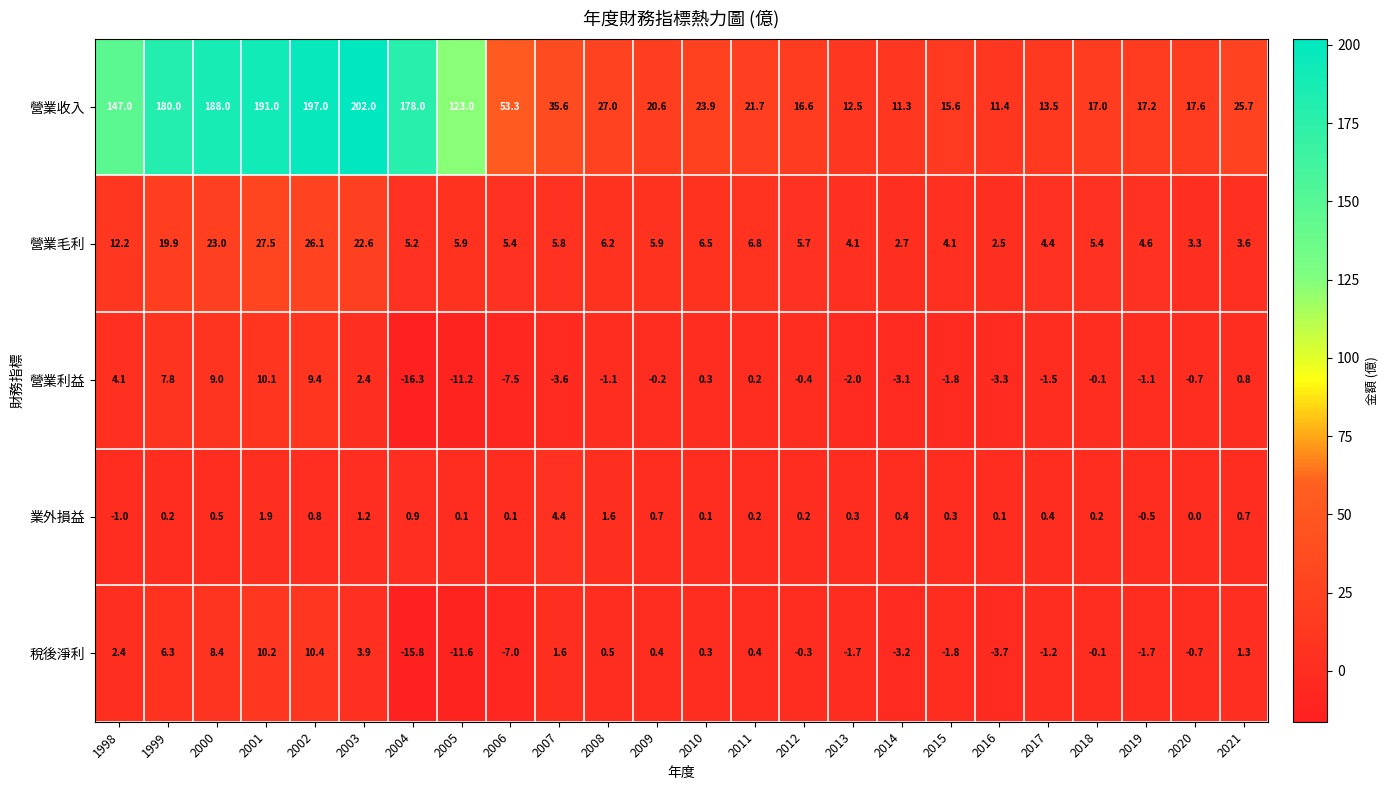

What is the average value of the 業外損益 series?

0.6